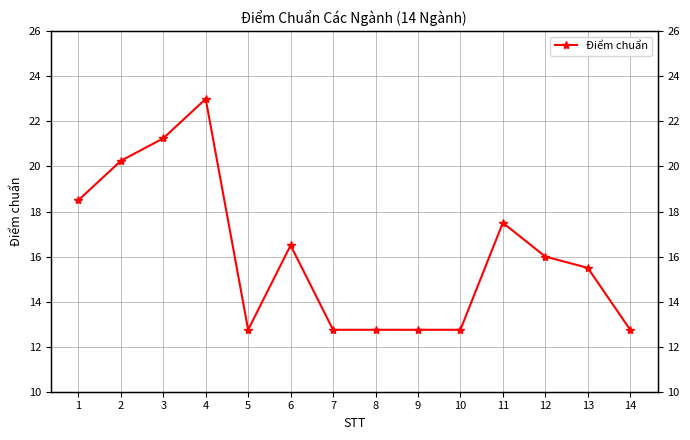

What is the difference between the second highest and second lowest values?

8.5